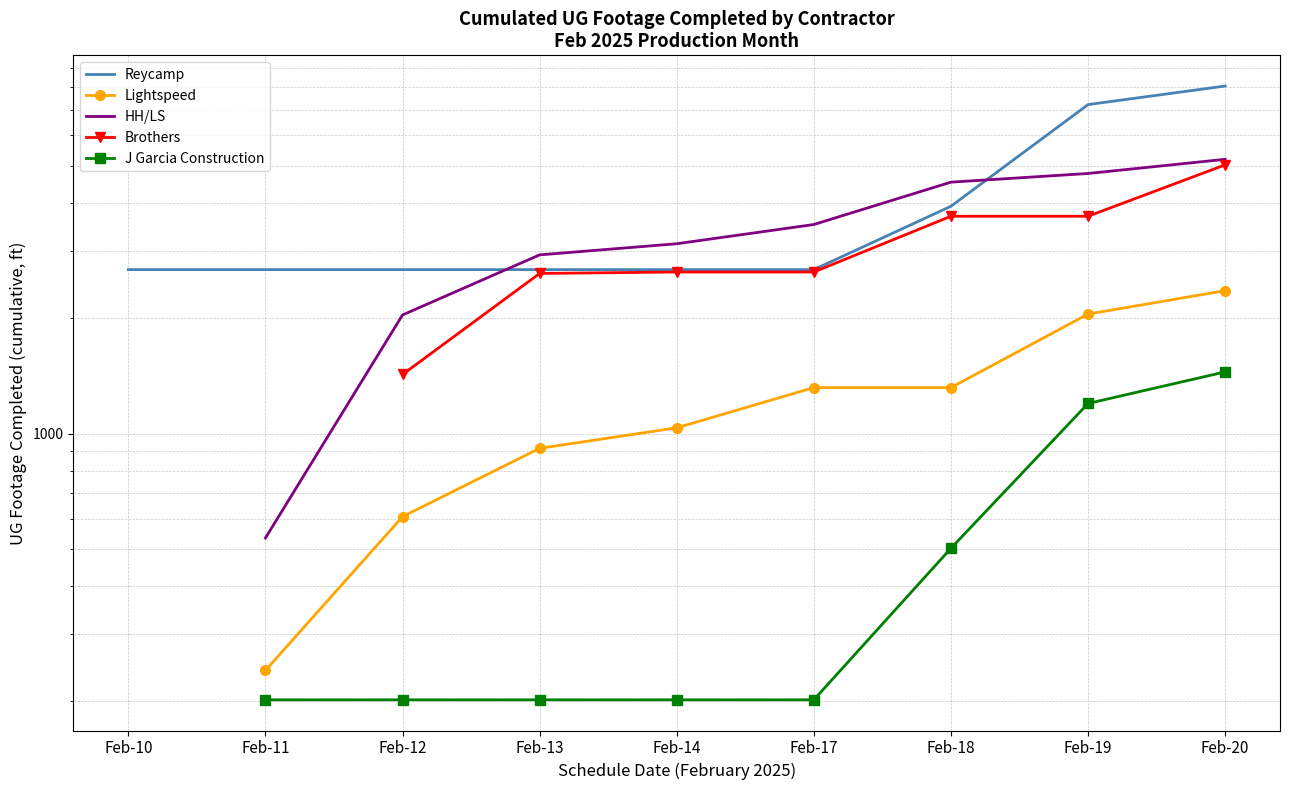

Which series has the largest total across all categories?

Reycamp